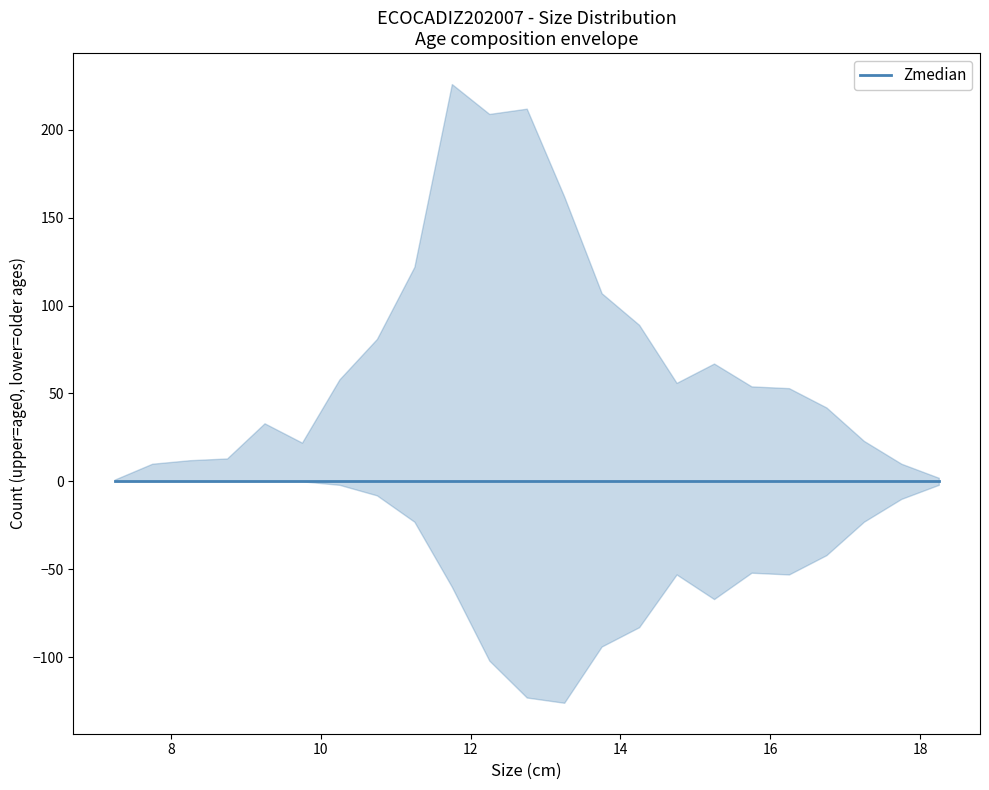

Rank the categories by age_2 value from lowest to highest.

7.25, 7.75, 8.25, 8.75, 9.25, 9.75, 10.25, 10.75, 11.25, 11.75, 12.25, 12.75, 13.75, 13.25, 18.25, 14.25, 17.75, 15.25, 15.75, 17.25, 14.75, 16.25, 16.75